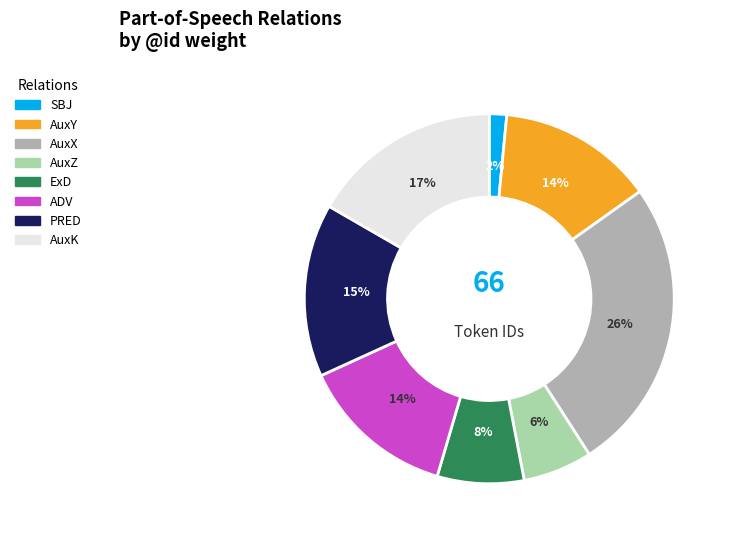

The ExD slice represents 8% of the pie. True or false?

True